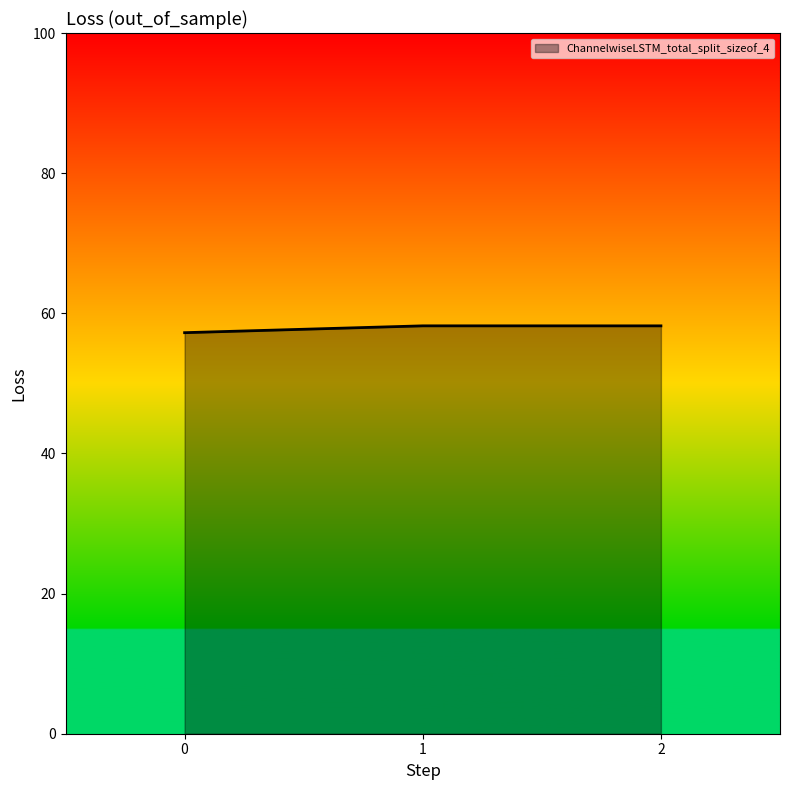

What is the smallest value displayed?

57.2